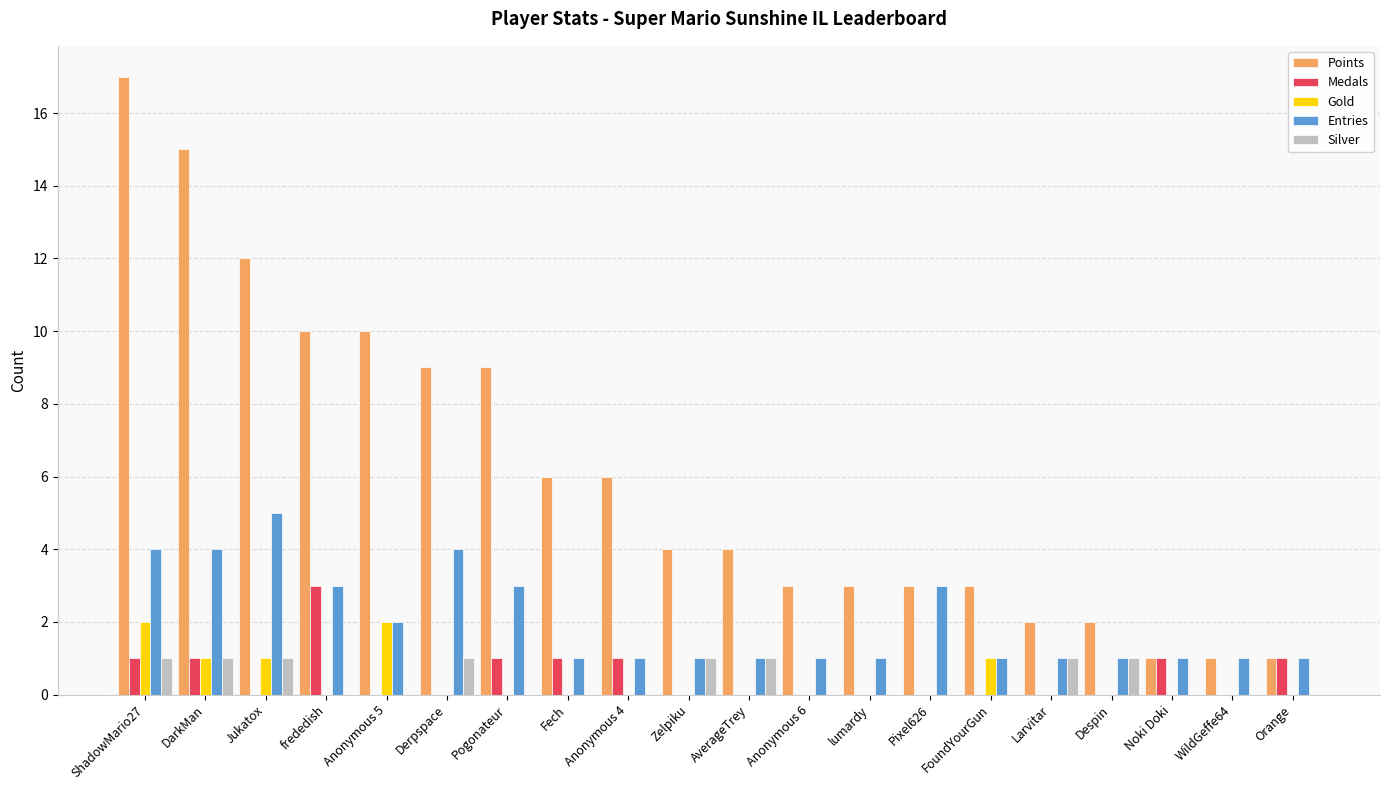

Which series changed the most between Fech and Despin?

Points